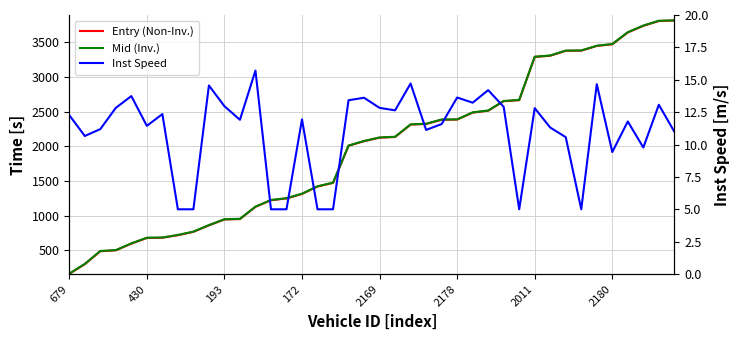

What are all the series names shown in the legend?

Entry (Non-Inv.), Mid (Inv.), Inst Speed